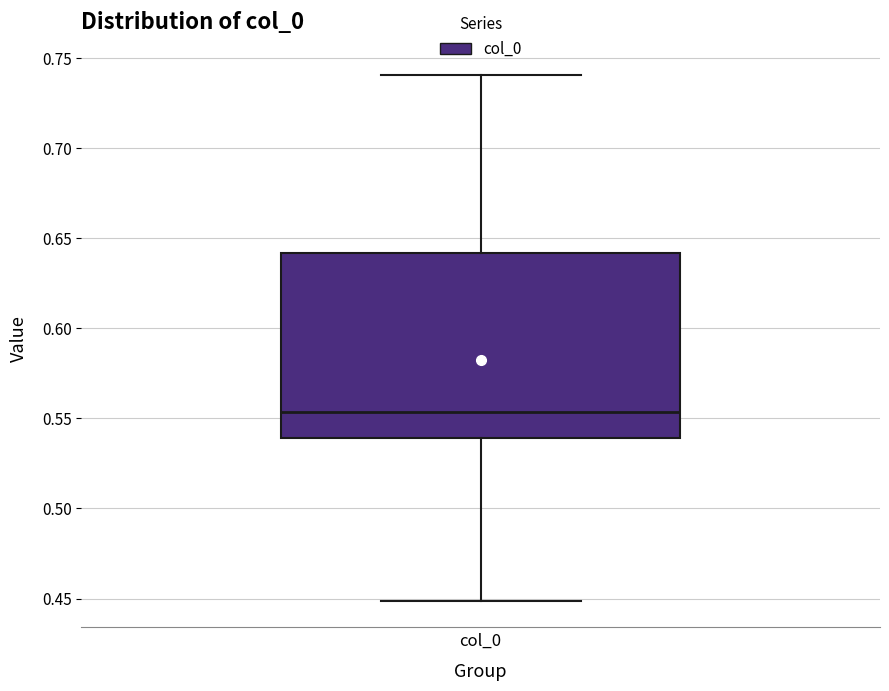

Where does the median line of the box for col_0 sit on the y-axis? The values are not printed on the chart, so give them approximately, as read against the axis.

0.555